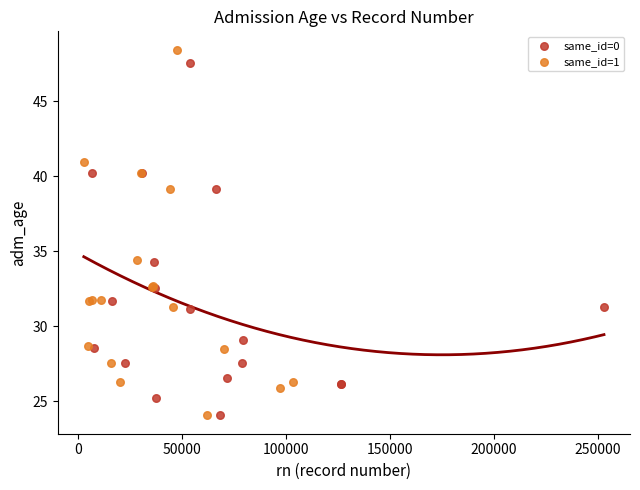

Which series reaches the maximum Y coordinate?

same_id=1